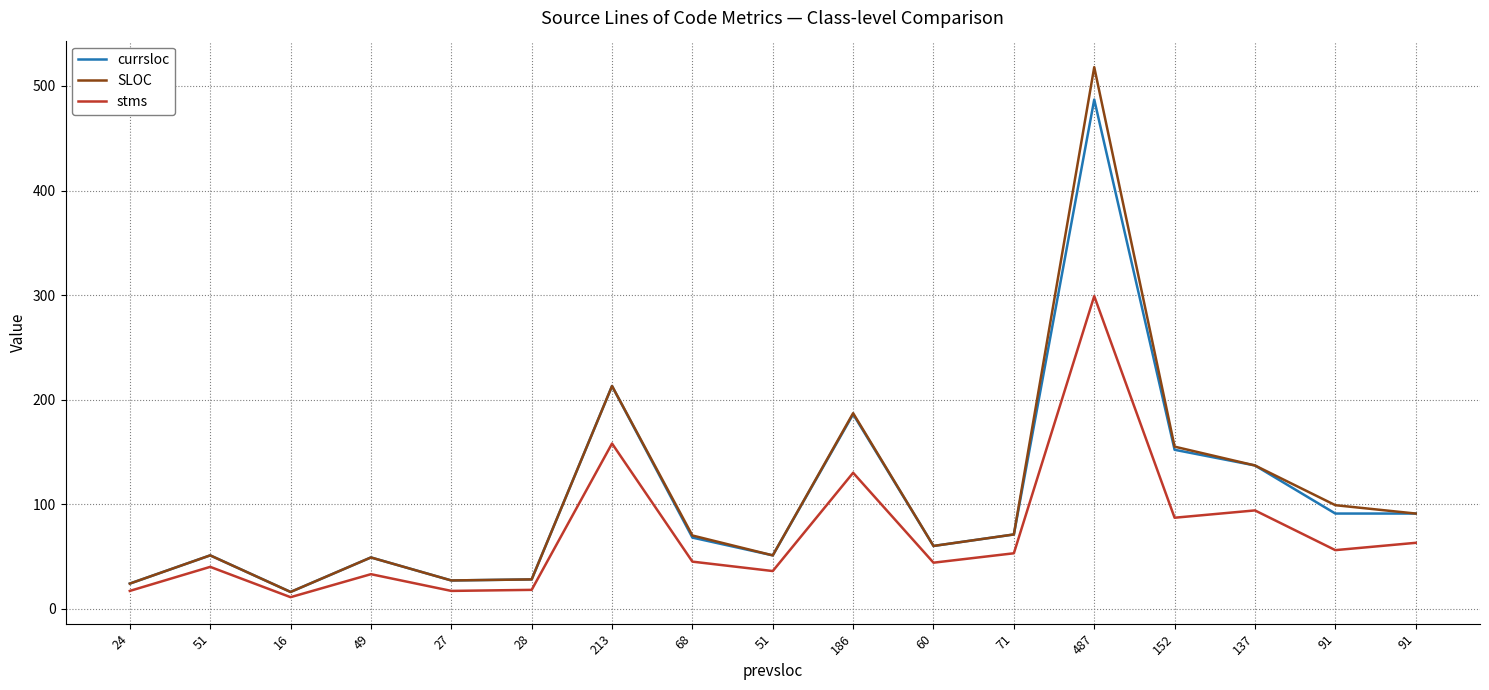

Does the chart display data point markers on the line(s)?

No